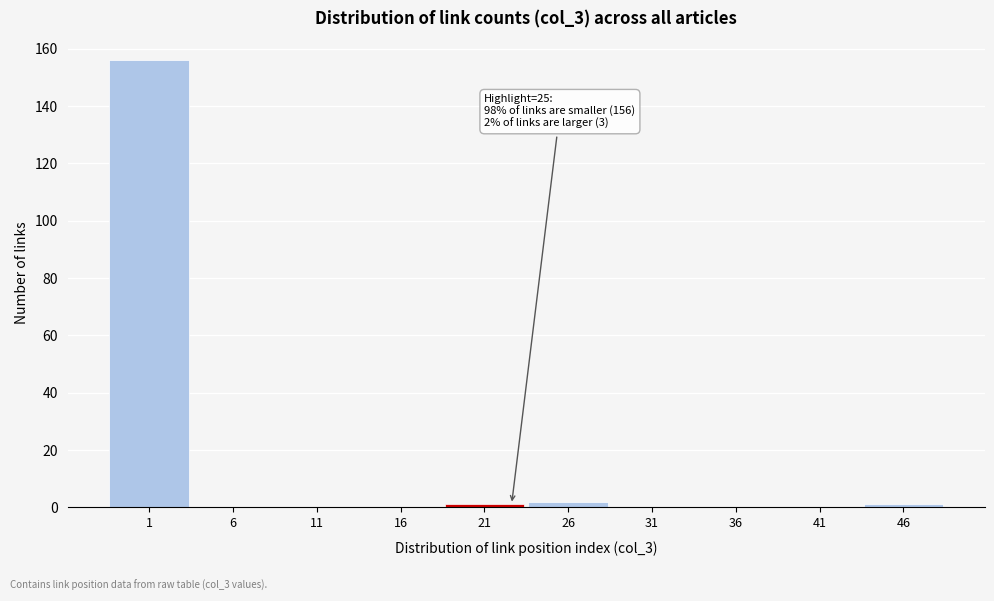

Reading right to left, transcribe all the data shown in this chart.

46=1	41=0	36=0	31=0	26=2	21=1	16=0	11=0	6=0	1=156